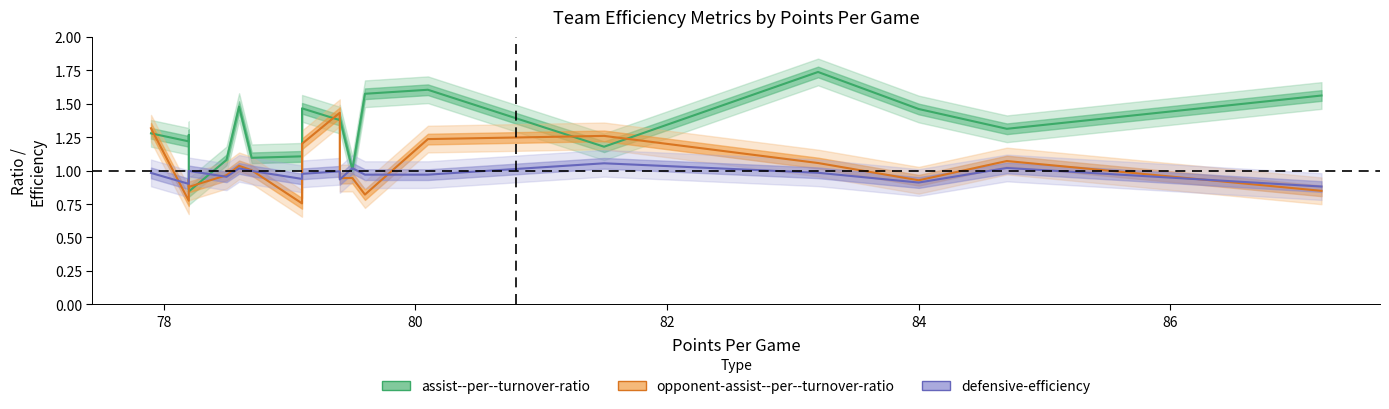

What are all the series names shown in the legend?

assist--per--turnover-ratio, opponent-assist--per--turnover-ratio, defensive-efficiency